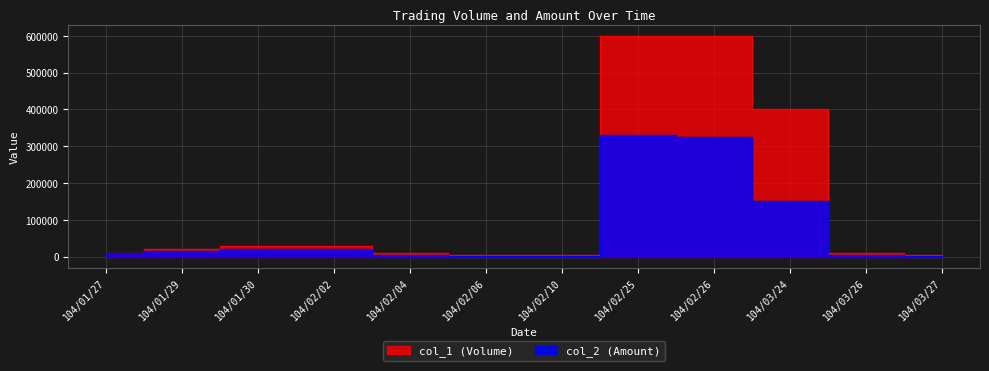

The col_2 (Amount) series shows 5400 at 104/02/04. True or false?

True